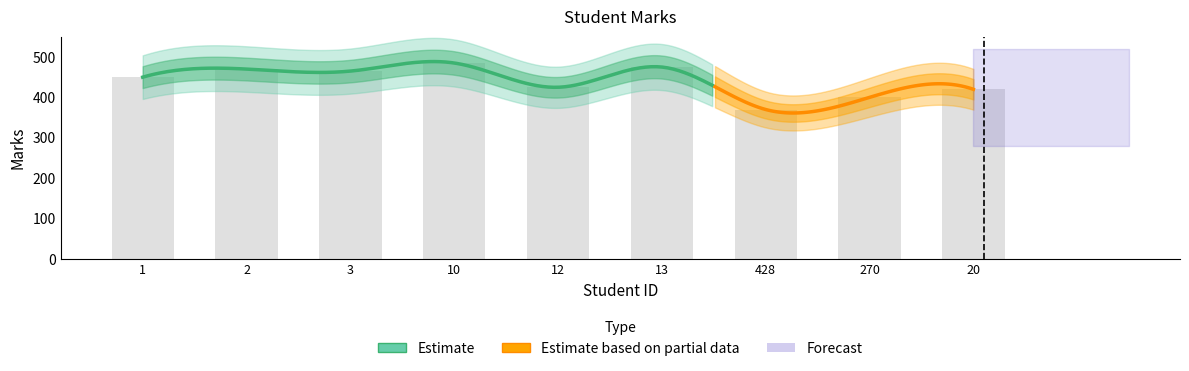

What is the change in value from 13 to 20?

-55